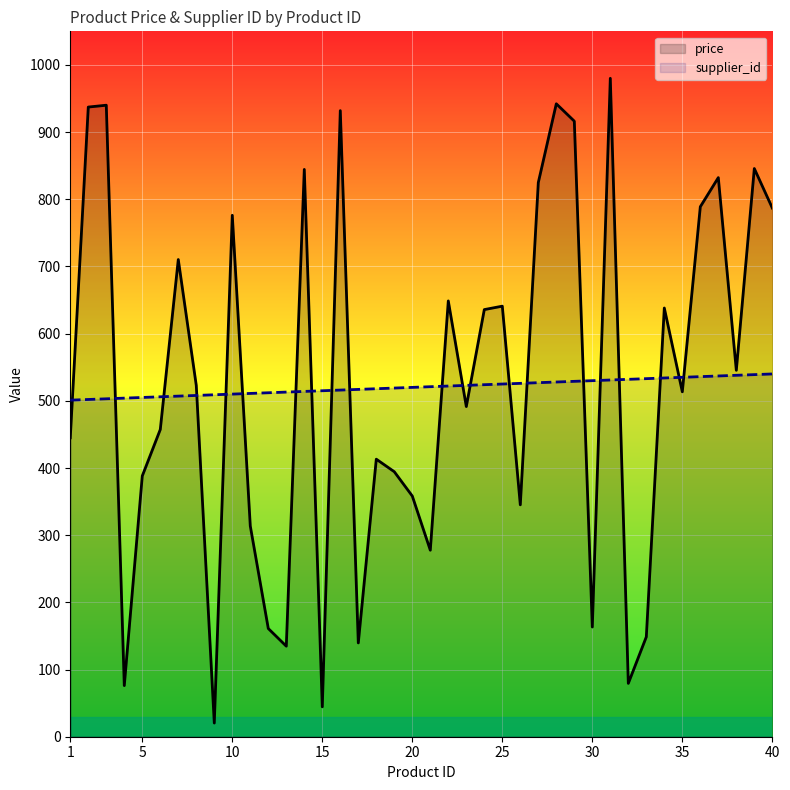

How many distinct data groups are displayed?

2